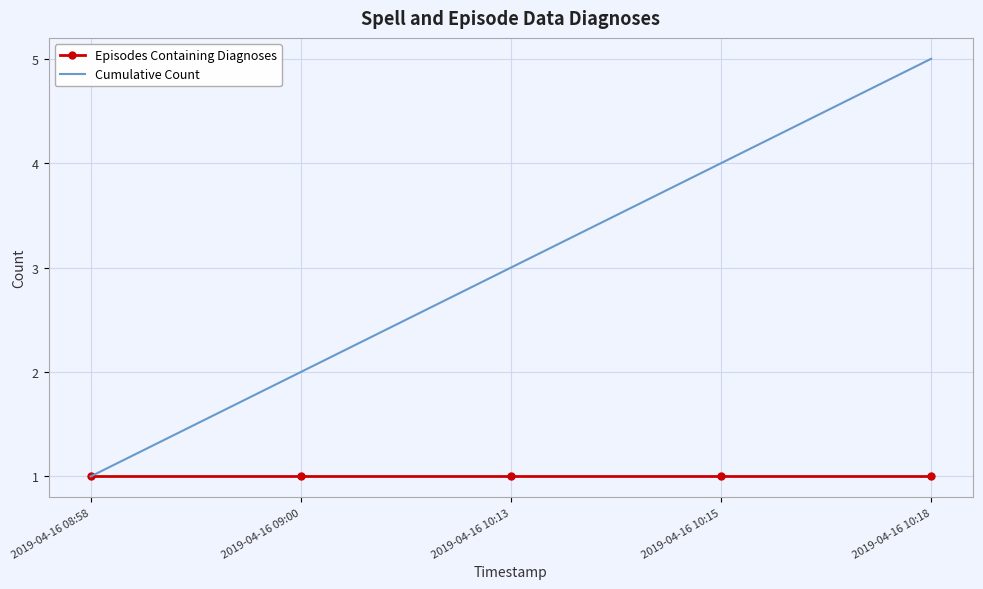

Rank the series by their maximum value, from highest to lowest.

Cumulative Count, Episodes Containing Diagnoses